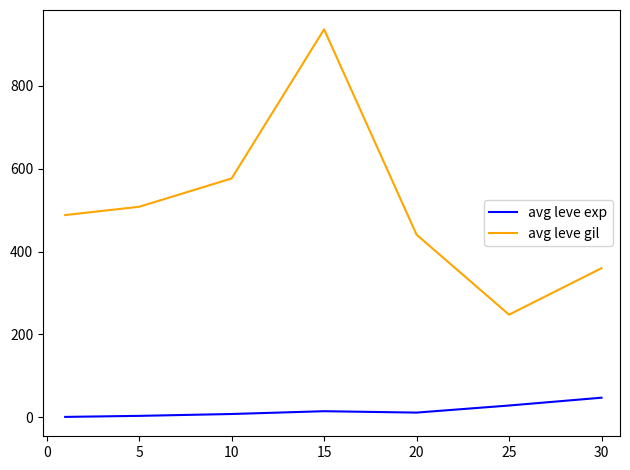

List the series in order of their overall mean, lowest first.

avg leve exp, avg leve gil